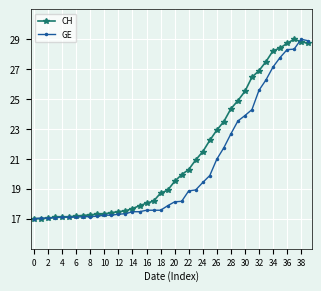

How many categories are shown in the chart?

40